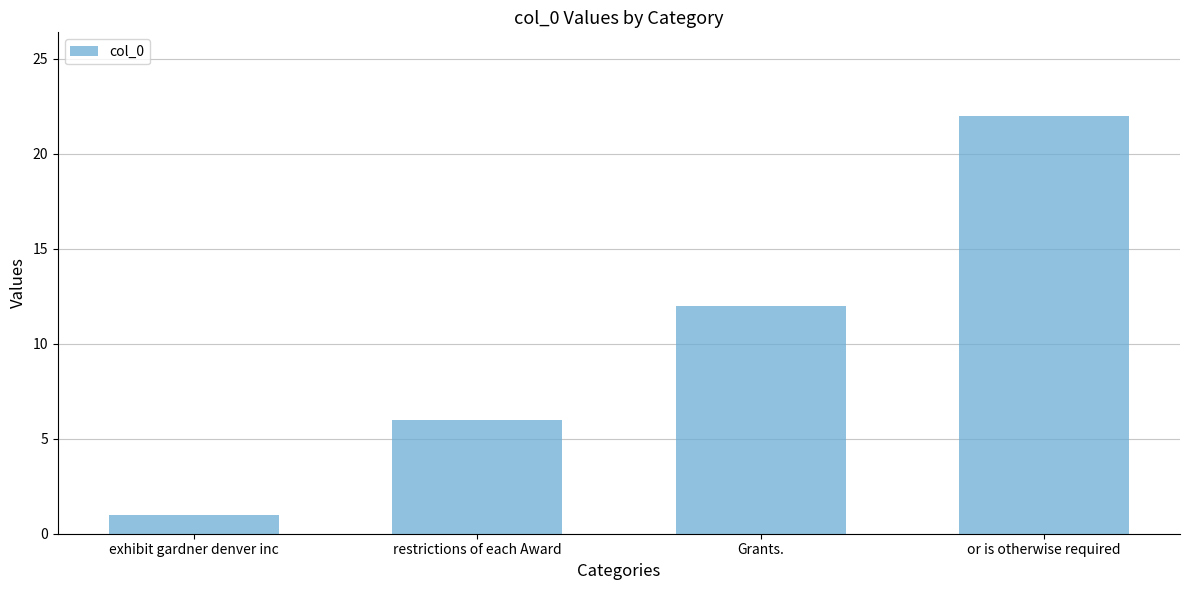

Reading right to left, list all the values displayed in this chart.

or is otherwise required=22	Grants.=12	restrictions of each Award=6	exhibit gardner denver inc=1